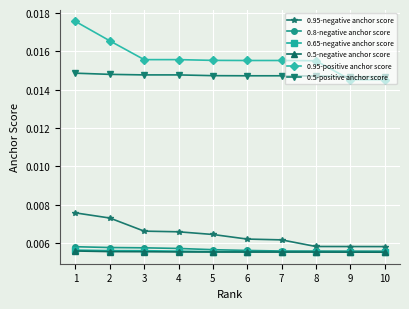

Which series has the widest spread of values?

0.95-positive anchor score